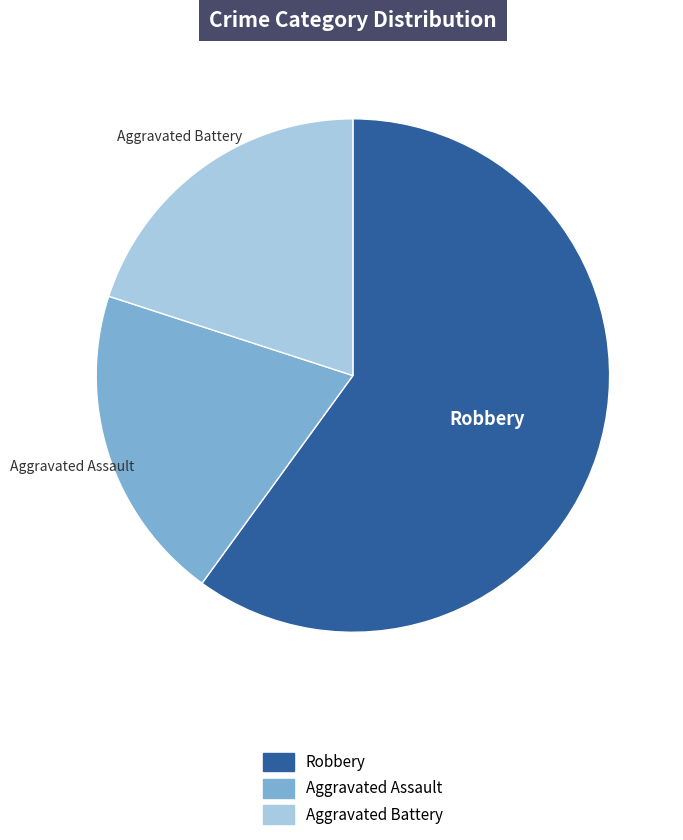

Count the number of slices in the pie.

3